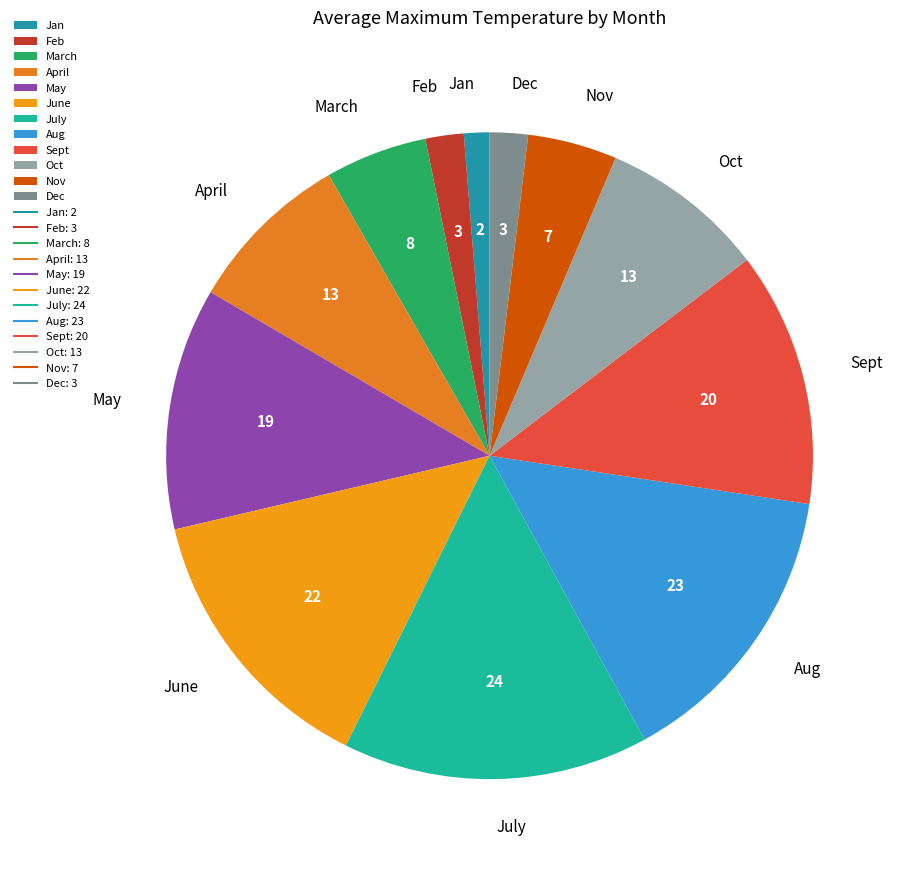

Count the number of slices in the pie.

12